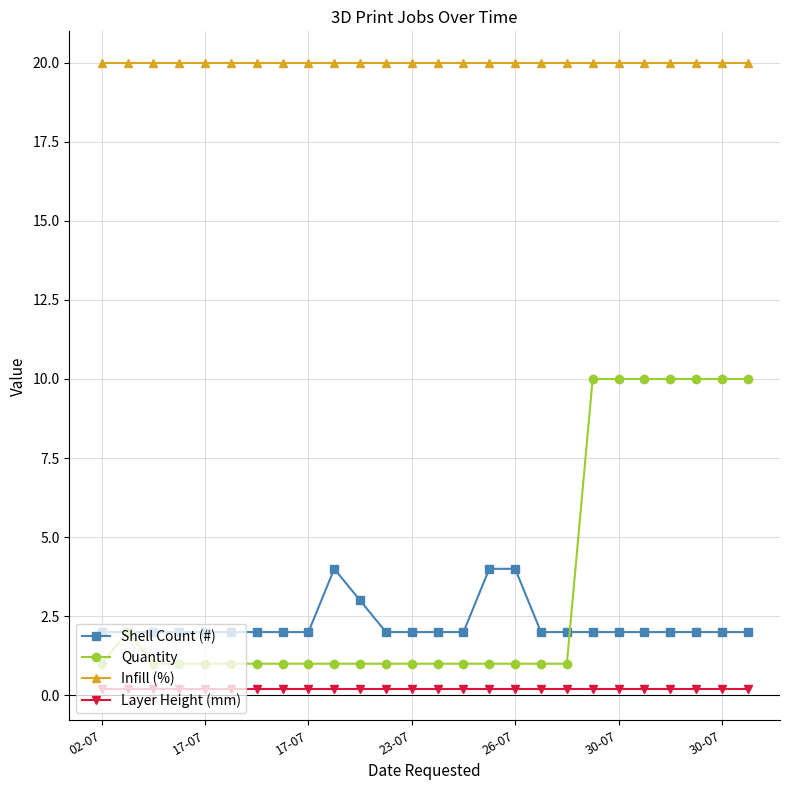

Which series has the largest range (max minus min)?

Quantity